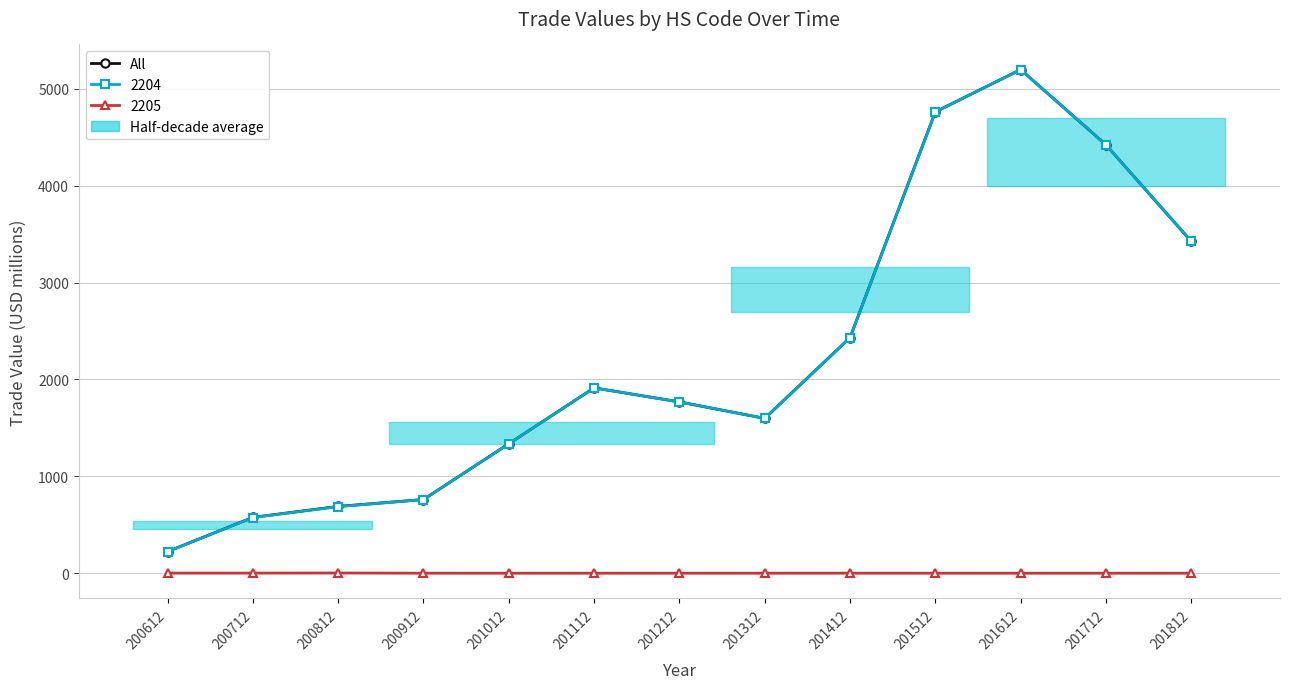

At which category does the data reach its first local valley?

201312